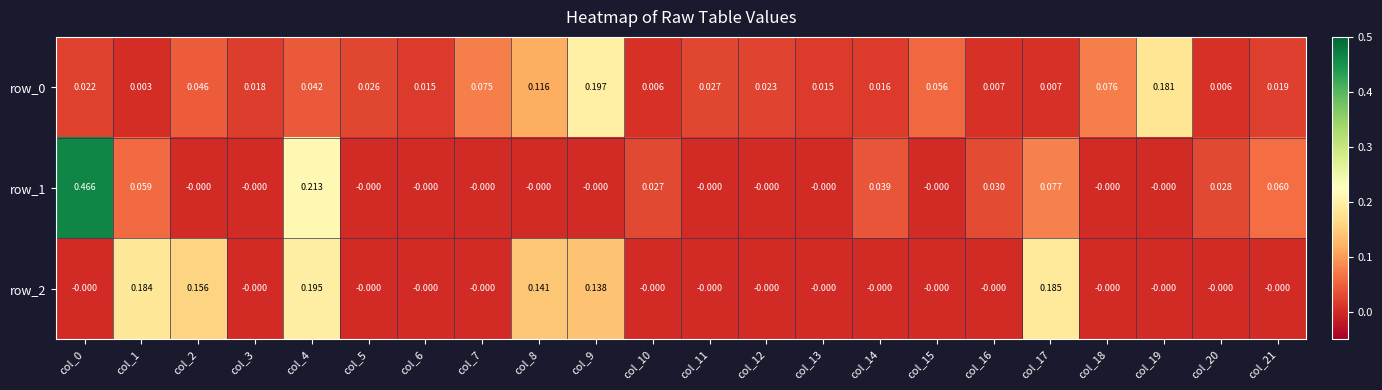

The value of row_0 at col_9 is 0.0. True or false?

False